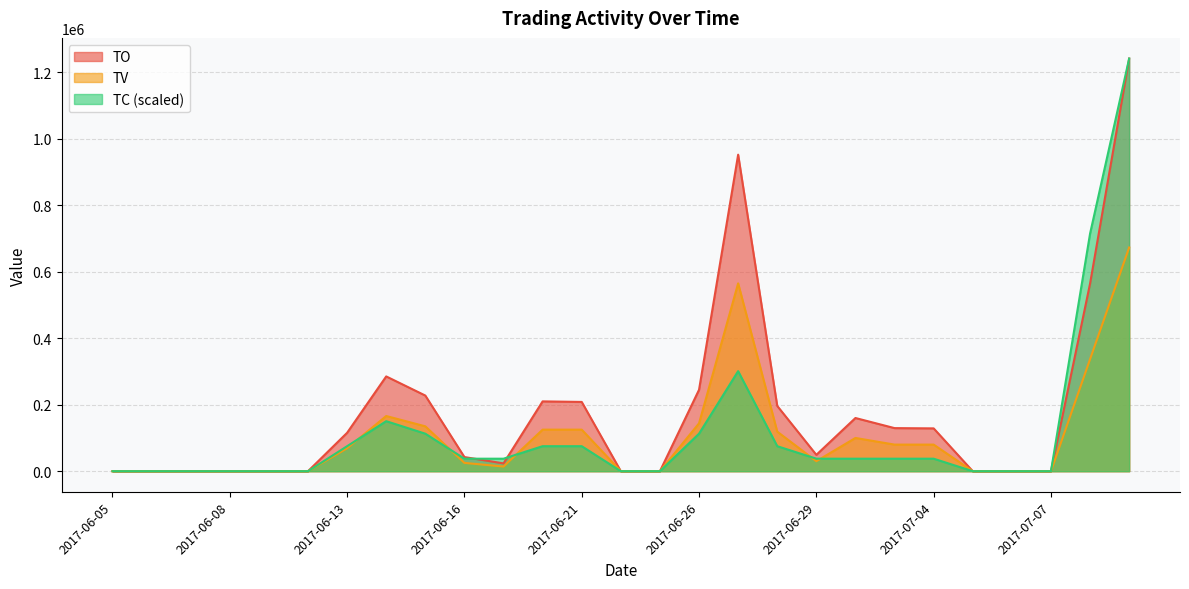

What is the maximum value for TV?

673000.0